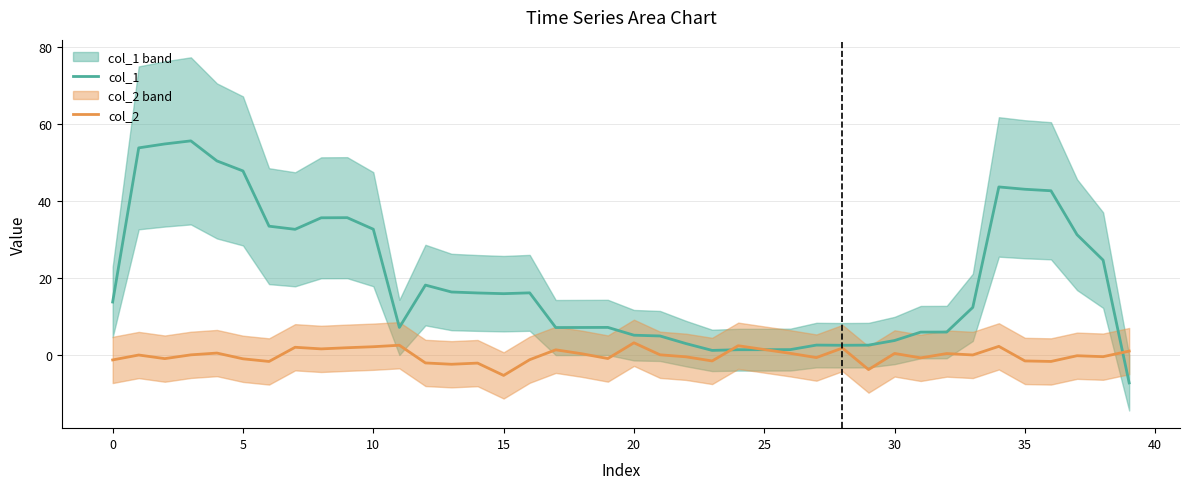

True or false: col_2 has a value of -0.4 at 22.

True